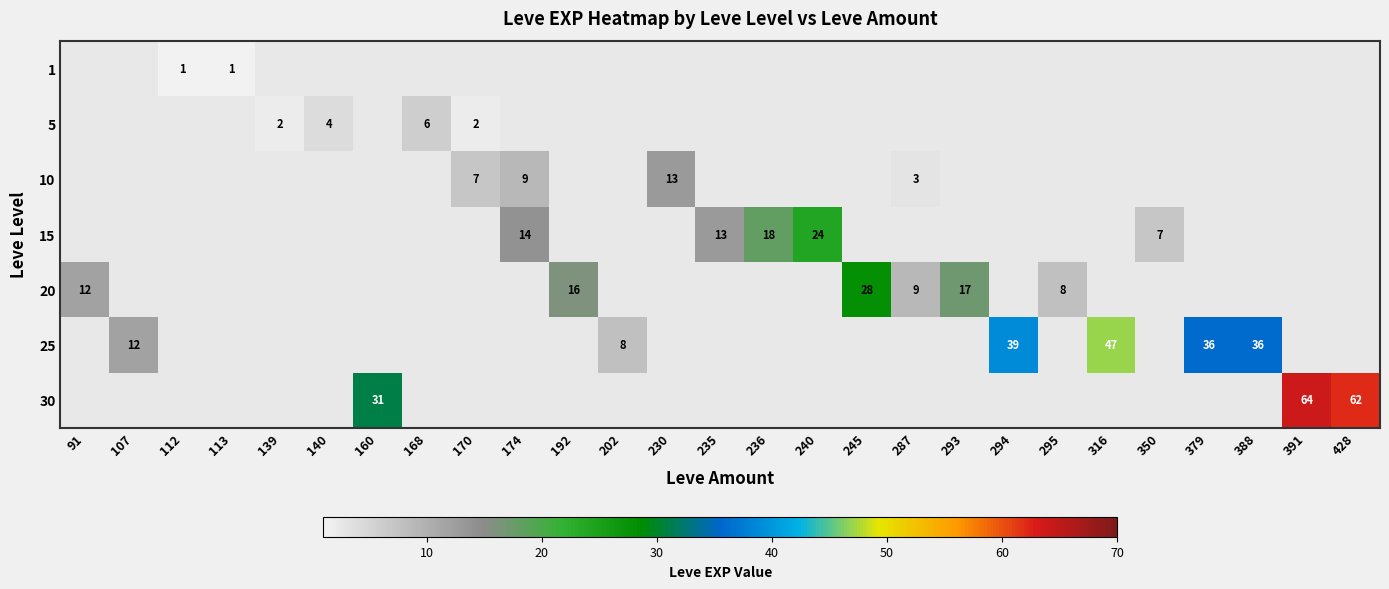

The value of 25 at 202 is 8. True or false?

True